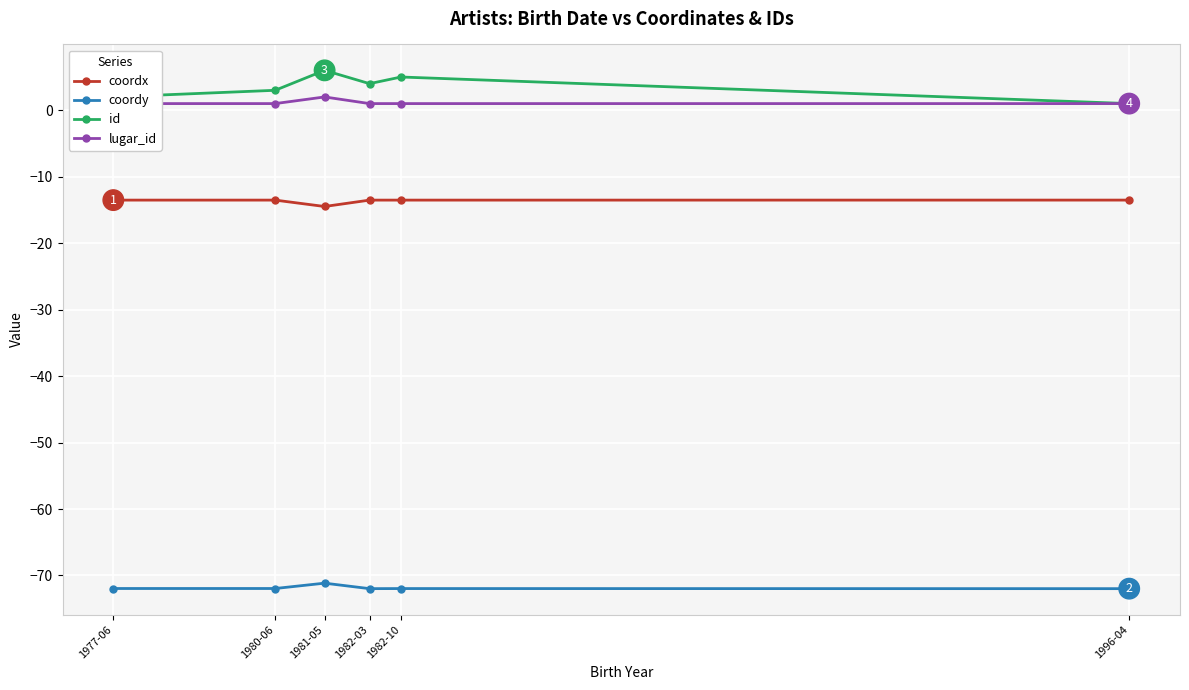

At which label does coordx reach its minimum?

1981-05